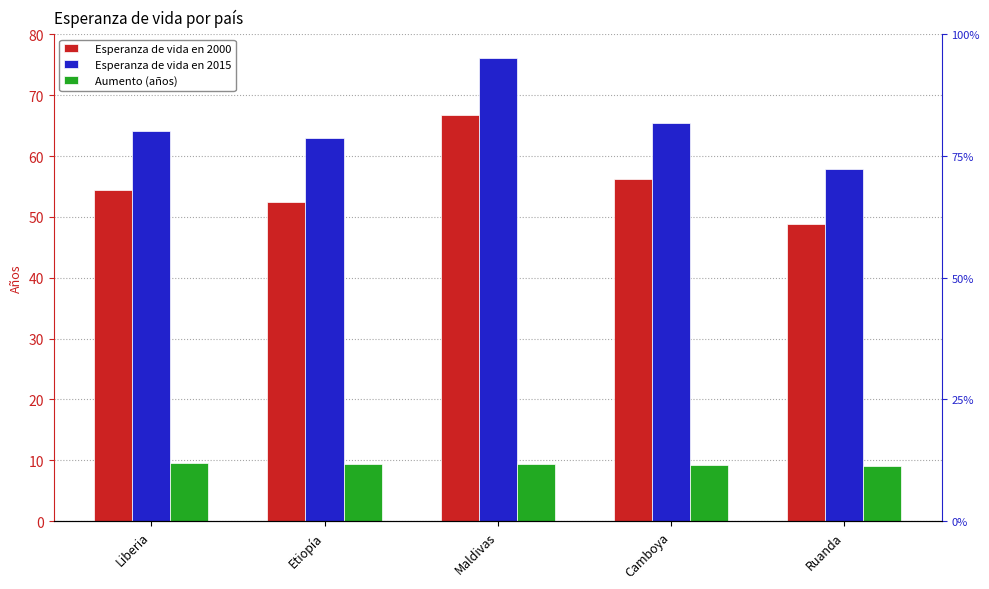

What are all the series names shown in the legend?

Esperanza de vida en 2000, Esperanza de vida en 2015, Aumento (años)